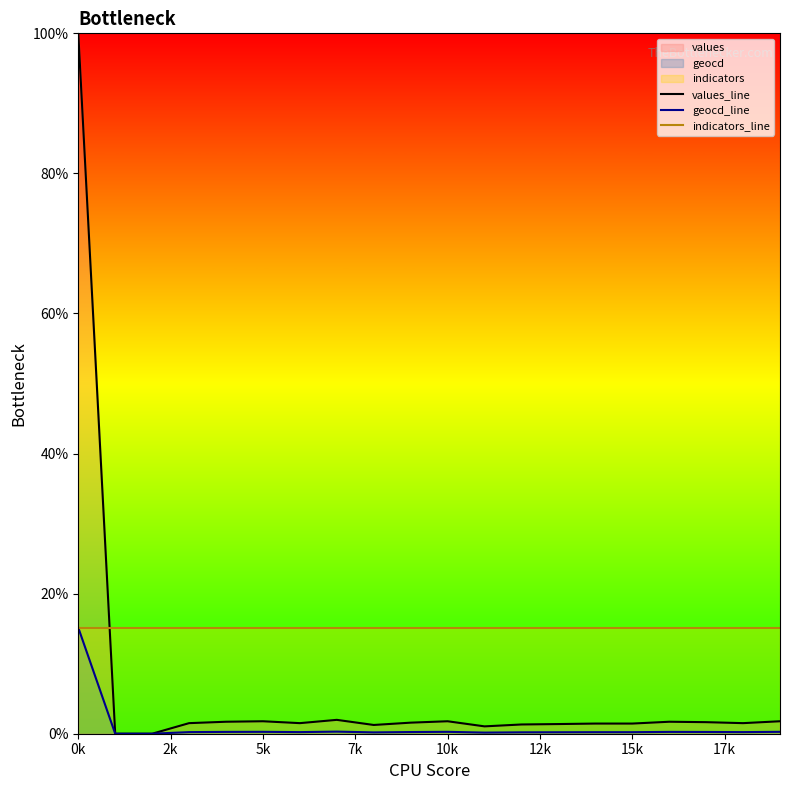

Rank the series by their average value, from lowest to highest.

geocd_line, values_line, indicators_line